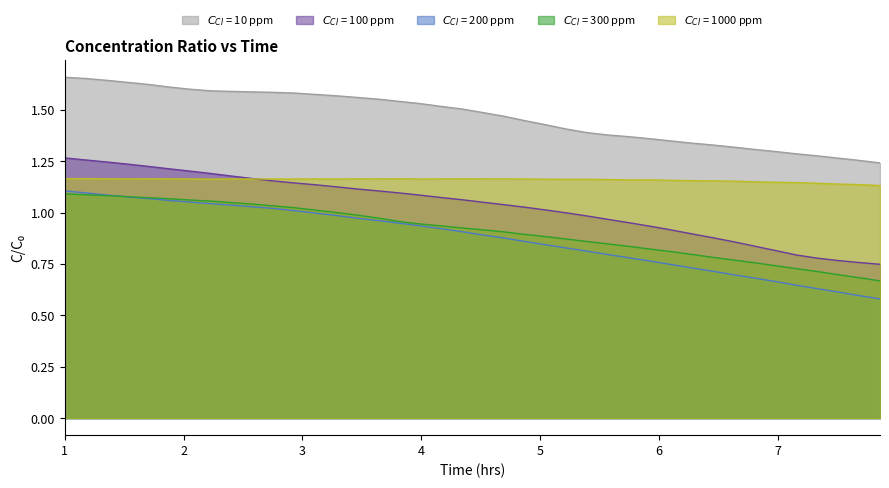

At which category is the sum across all series the highest?

1